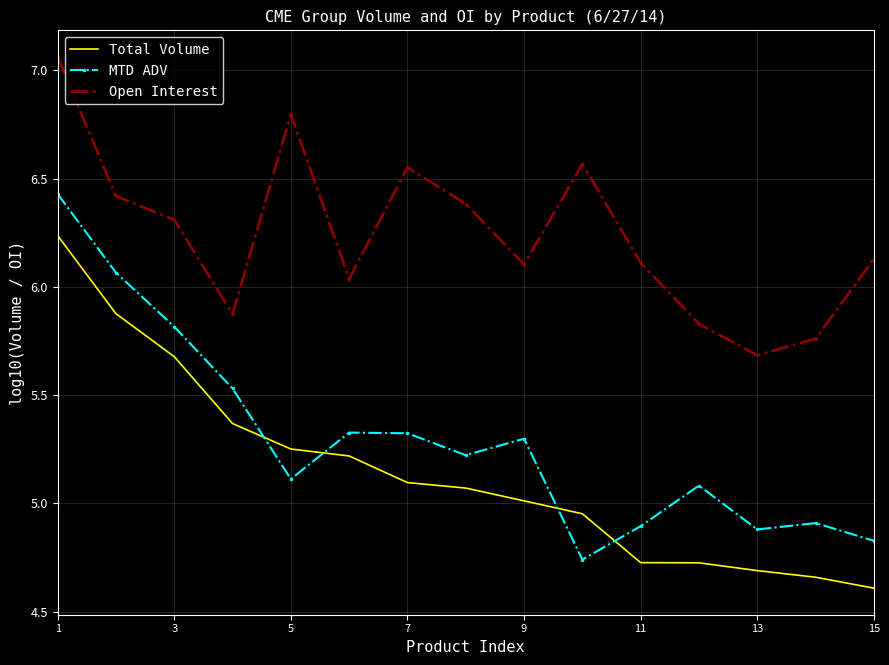

Which series has the largest total across all categories?

Open Interest